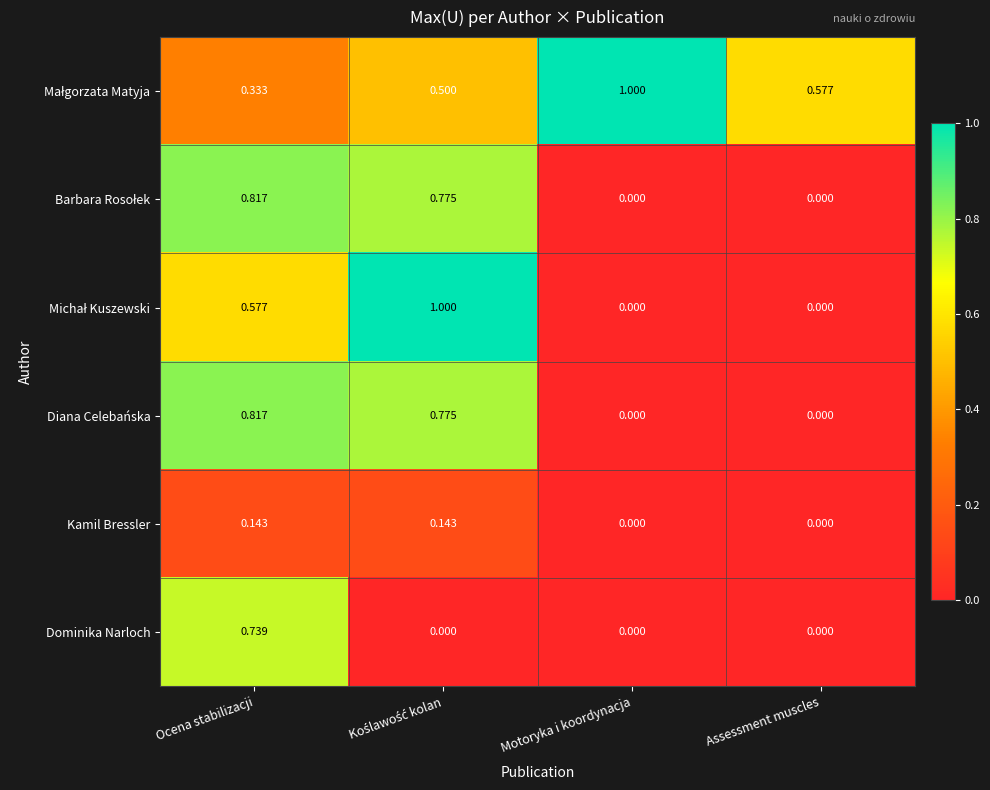

How many data points in Dominika Narloch are above 0?

1